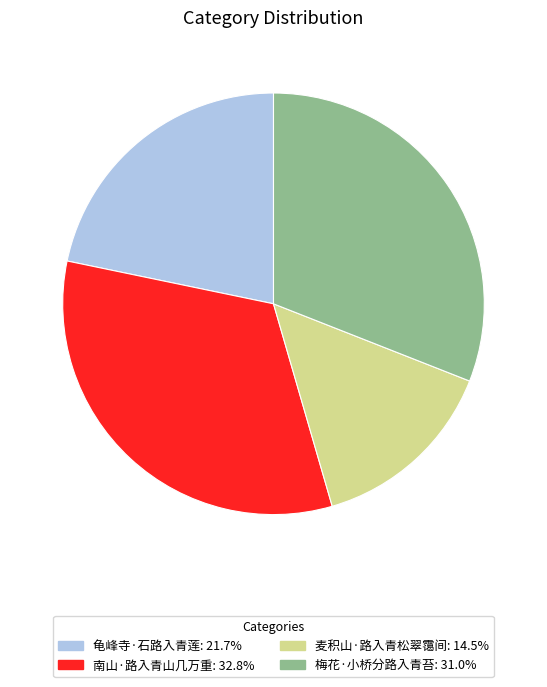

Rank the categories by value from highest to lowest.

南山·路入青山几万重, 梅花·小桥分路入青苔, 龟峰寺·石路入青莲, 麦积山·路入青松翠霭间